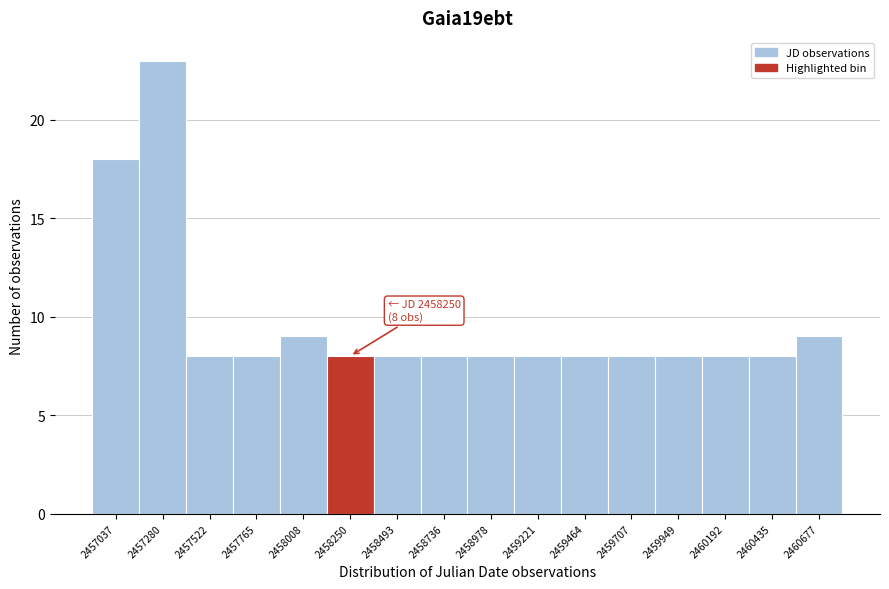

Reading right to left, list all the values displayed in this chart.

2460677=9	2460435=8	2460192=8	2459949=8	2459707=8	2459464=8	2459221=8	2458978=8	2458736=8	2458493=8	2458250=8	2458008=9	2457765=8	2457522=8	2457280=23	2457037=18